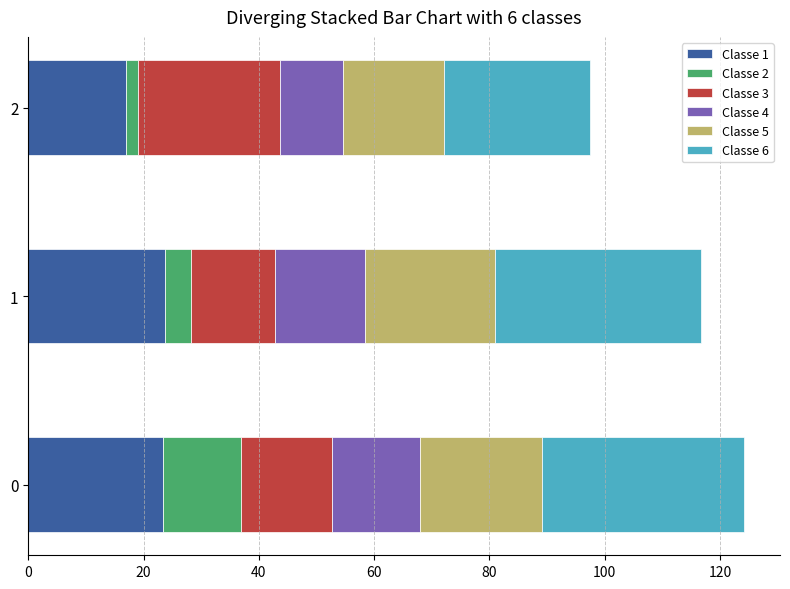

What is the minimum value for Classe 1?

17.0